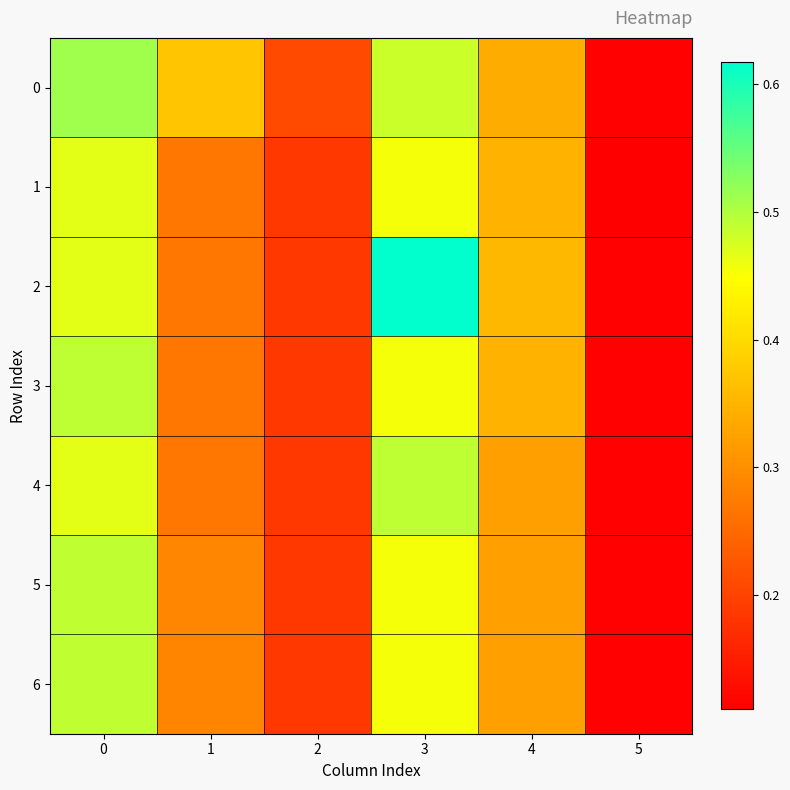

At which category is the sum across all series the highest?

3